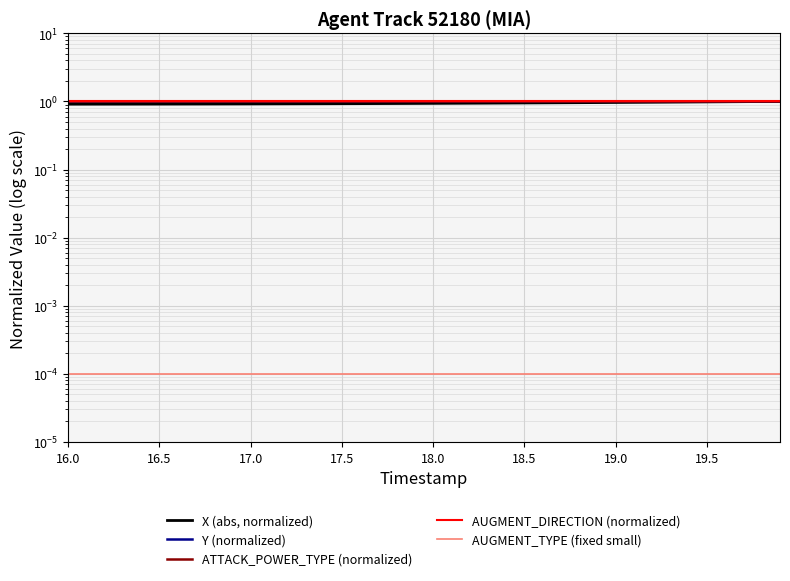

Which series has the largest total across all categories?

ATTACK_POWER_TYPE (normalized)